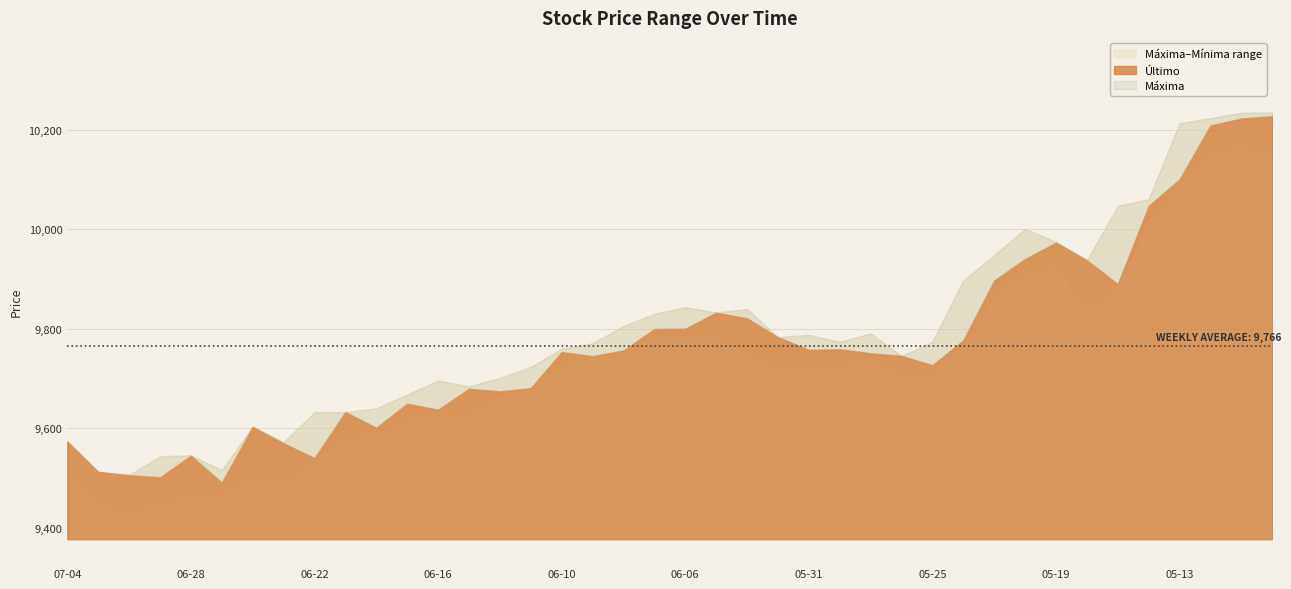

True or false: Mínima and Último cross at least once.

False